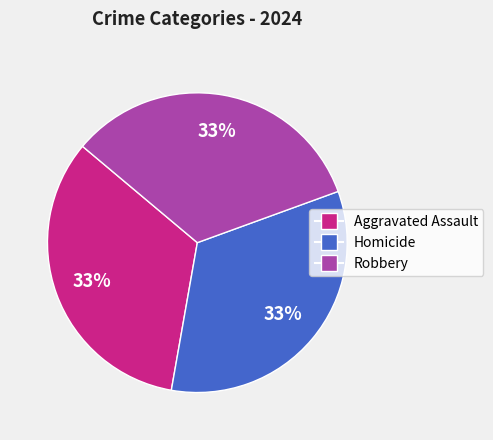

Does any single category account for the majority?

No